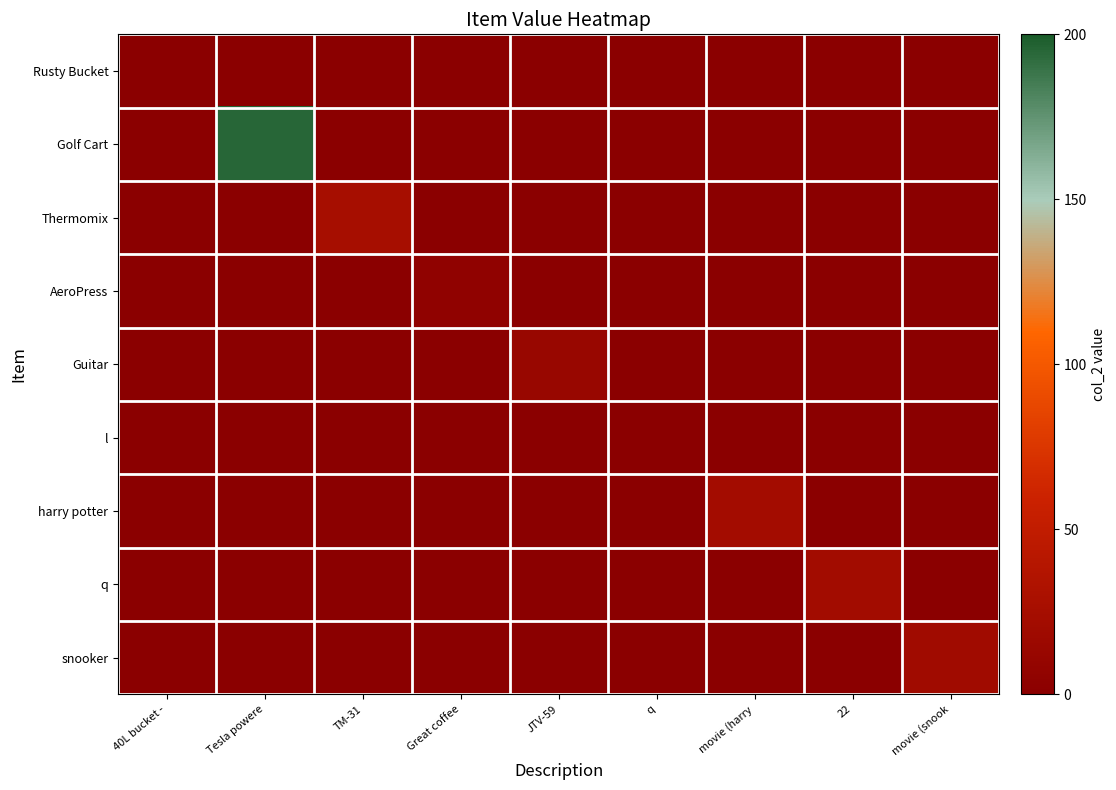

What is the total value across all series at 22?

22.0